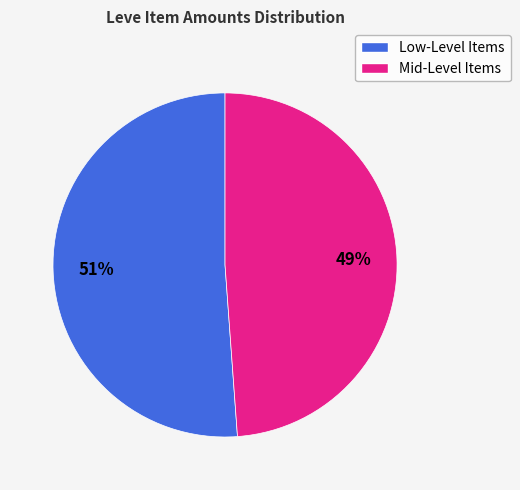

Does any single category account for the majority?

Yes